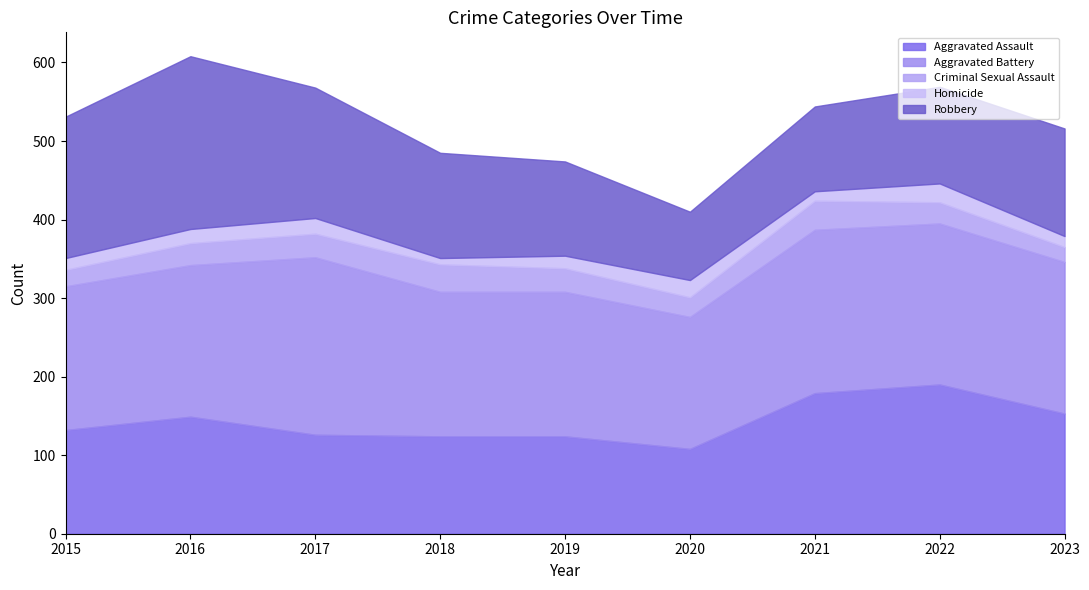

How many lines are shown in the chart?

5